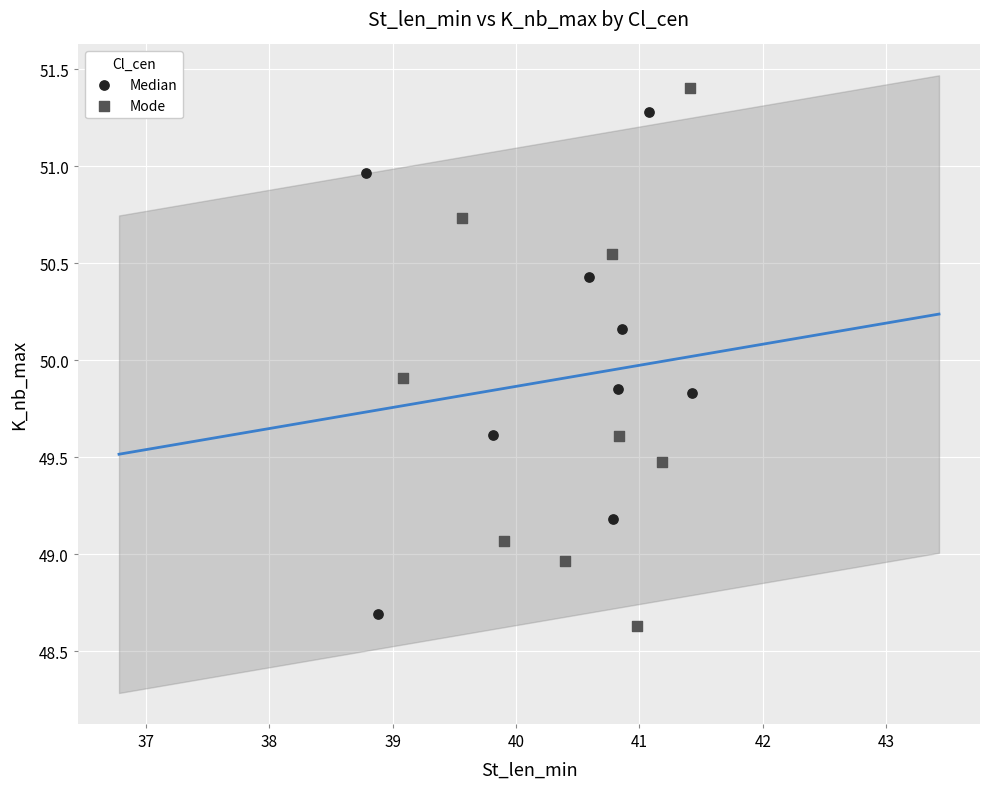

Which series has the widest spread of Y values?

Mode